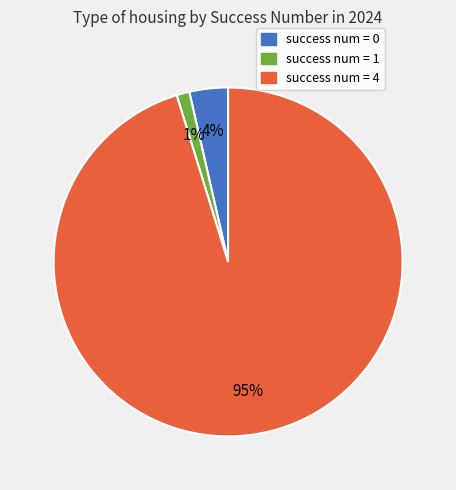

To the nearest percent, what is the average slice percentage?

33%